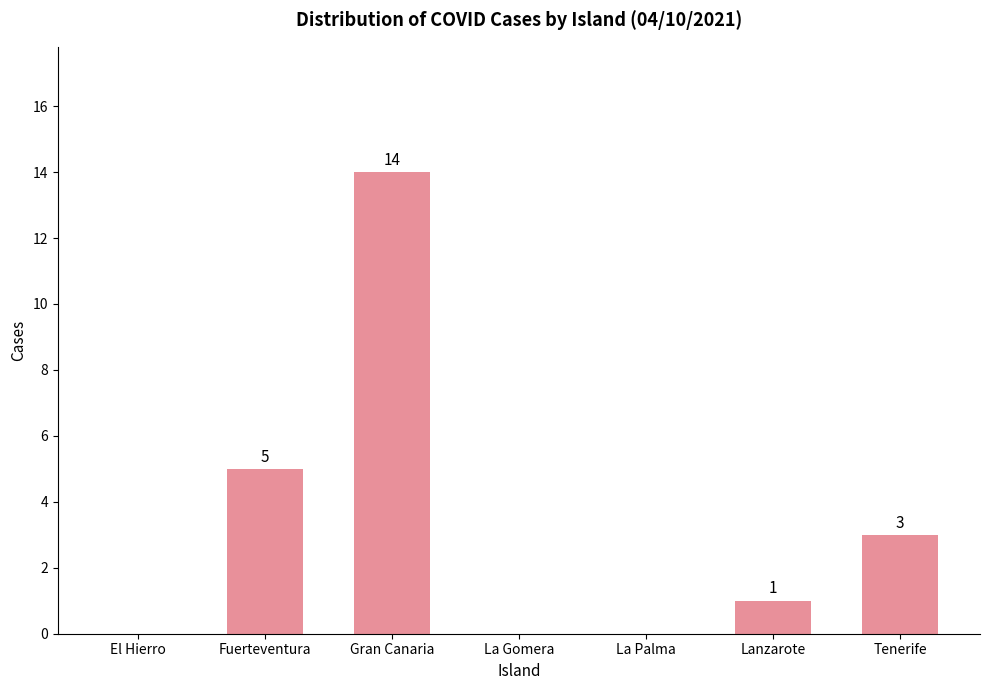

True or false: the data shows 5 at Fuerteventura.

True